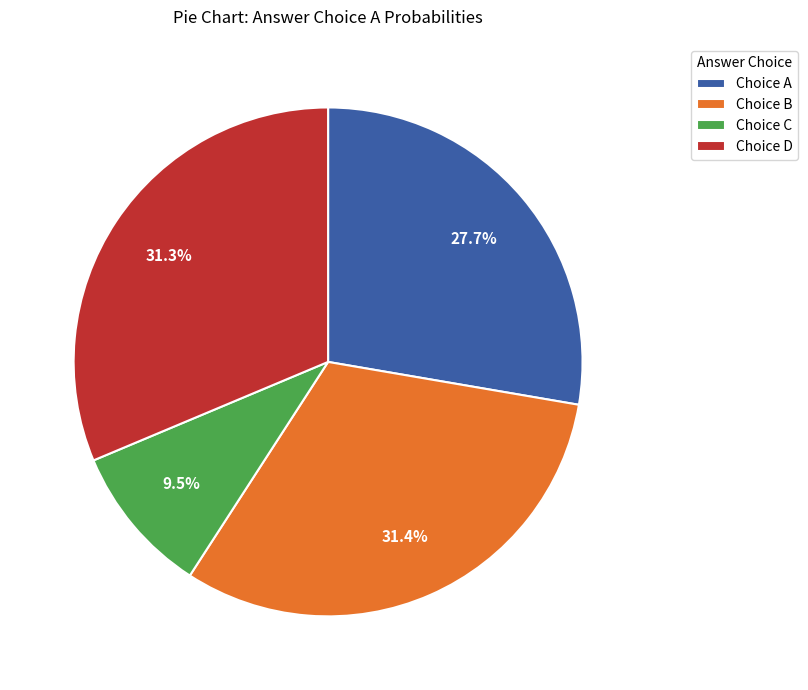

Do Choice D and Choice B together represent more than half of the pie?

Yes